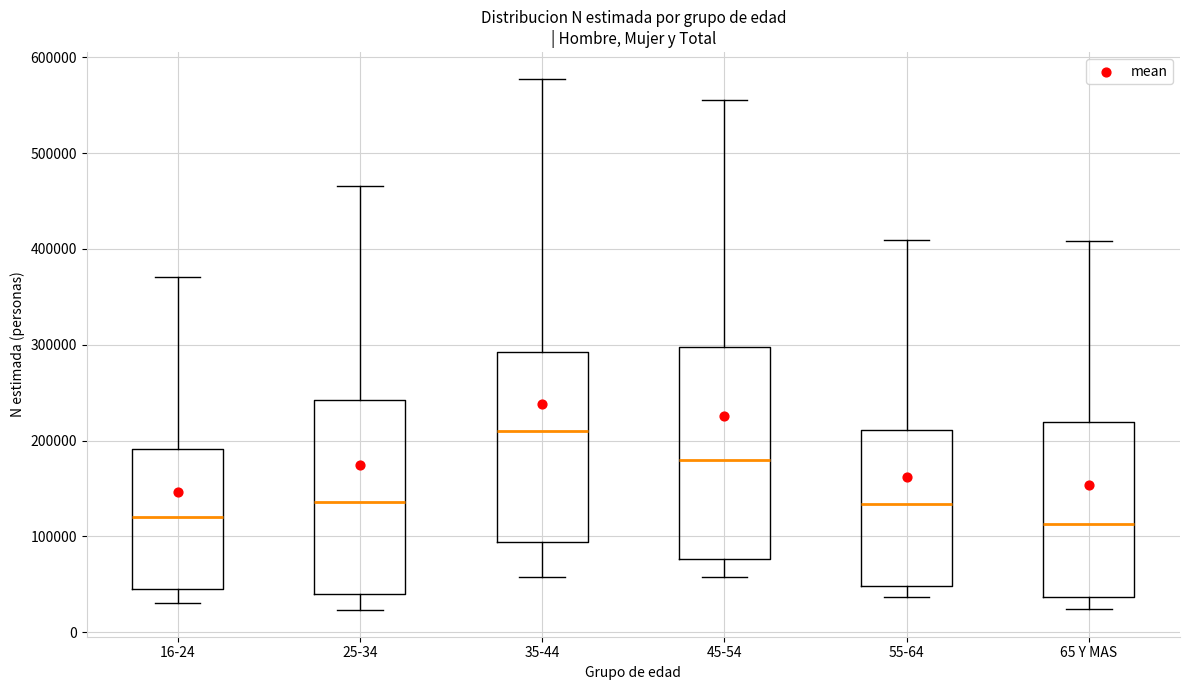

Where is the upper edge of the box for 35-44 on the y-axis? The values are not printed on the chart, so give them approximately, as read against the axis.

290000